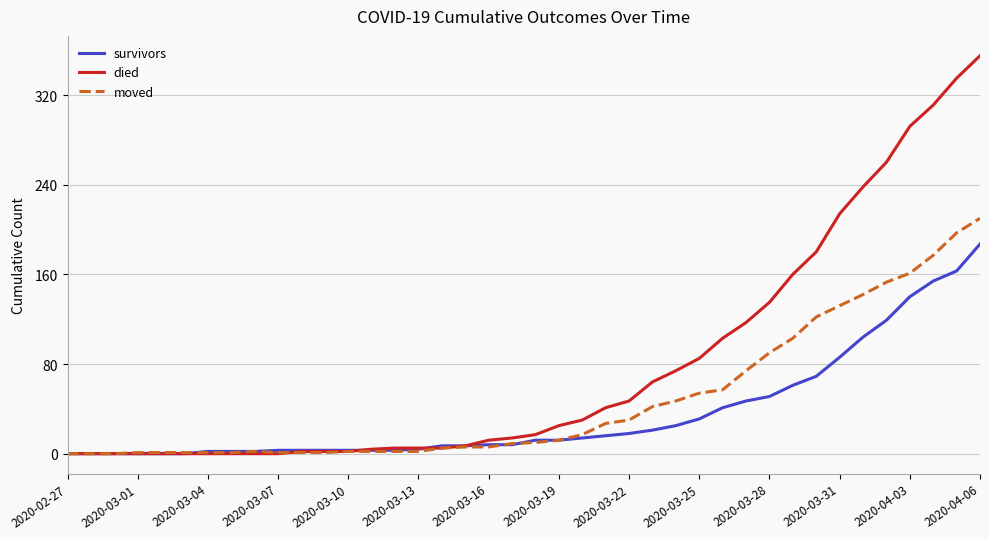

Rank the series by their average value, from highest to lowest.

died, moved, survivors